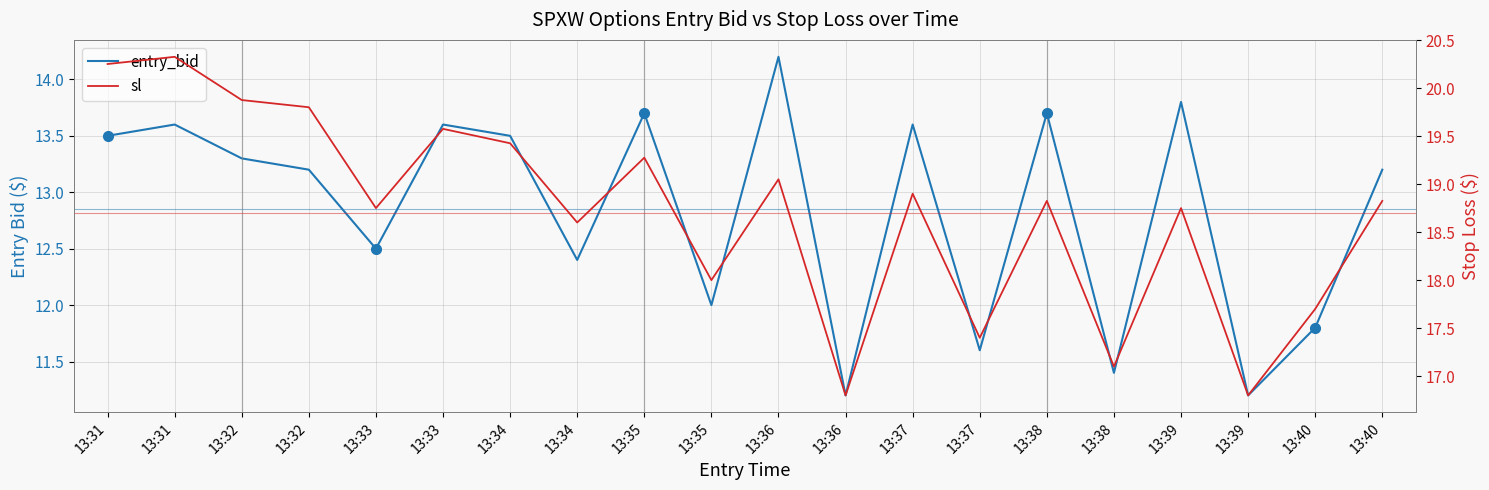

List the series in order of their peak value, lowest first.

entry_bid, sl